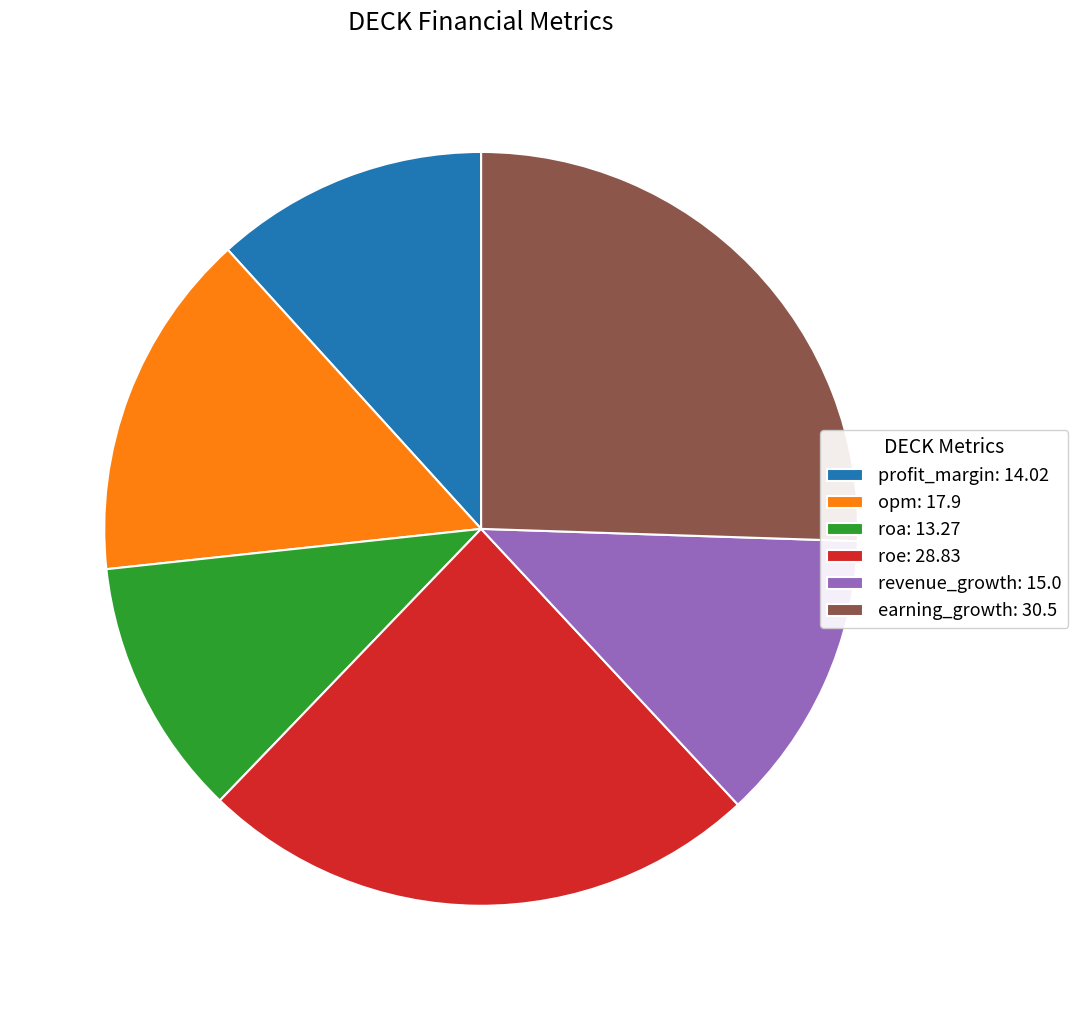

Between revenue_growth and opm, which is larger?

opm